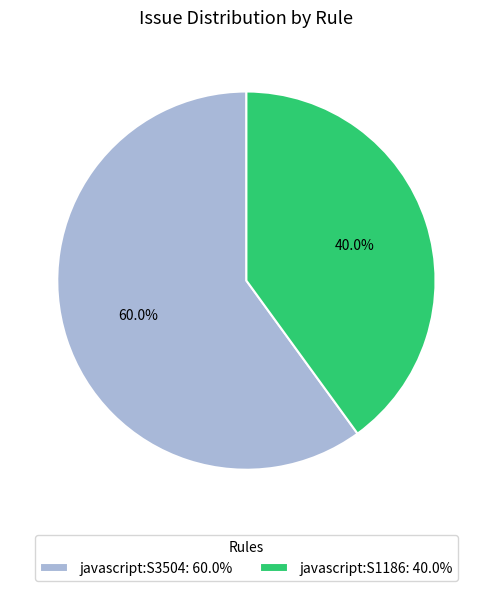

What is the smallest slice in the pie chart?

javascript:S1186